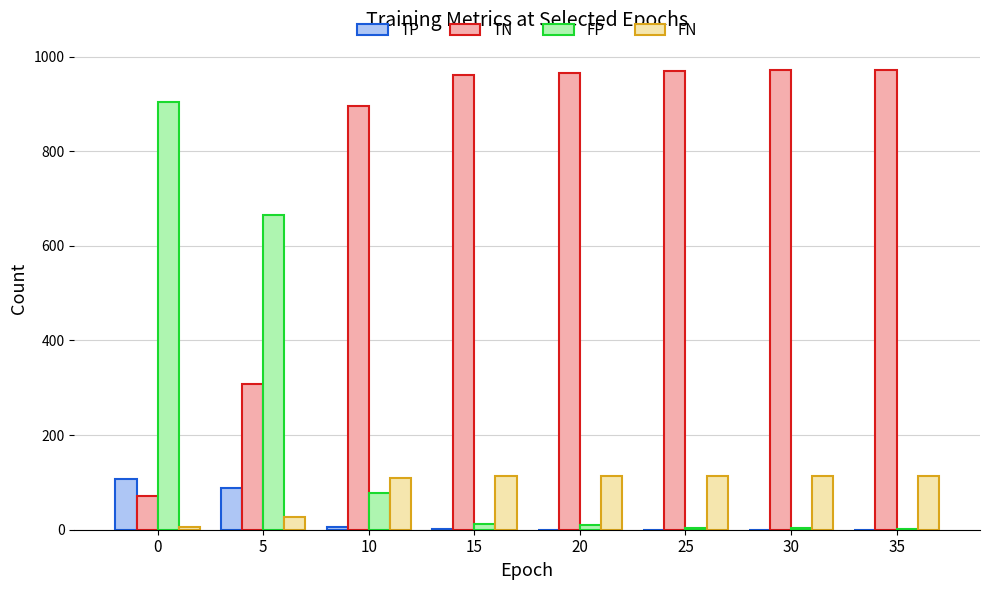

The value of TN at 15 is 1577. True or false?

False